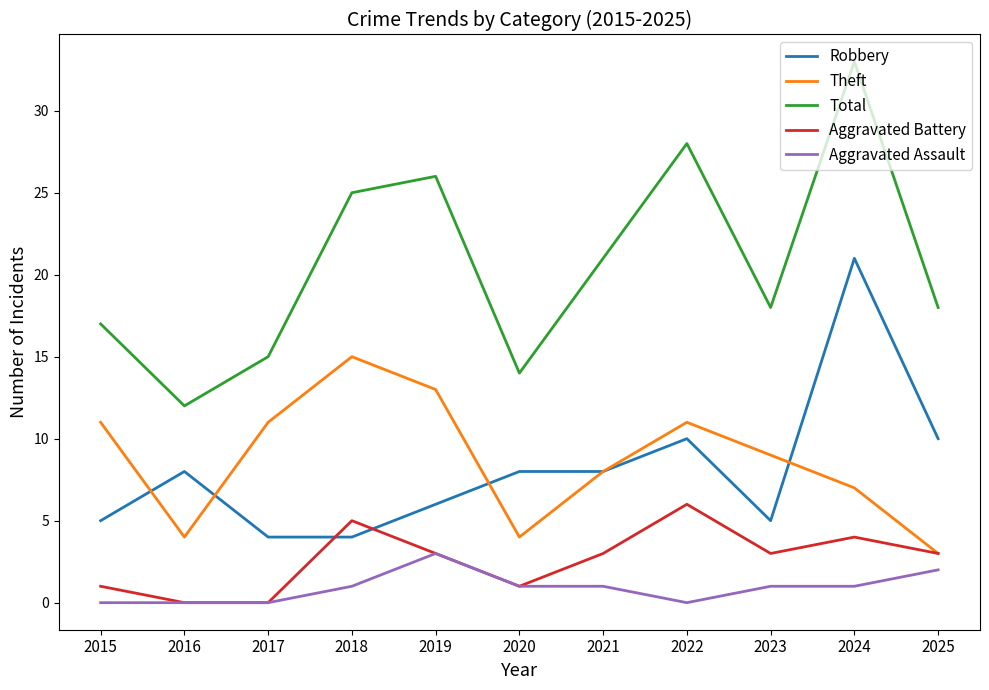

Rank the series by their maximum value, from lowest to highest.

Aggravated Assault, Aggravated Battery, Theft, Robbery, Total